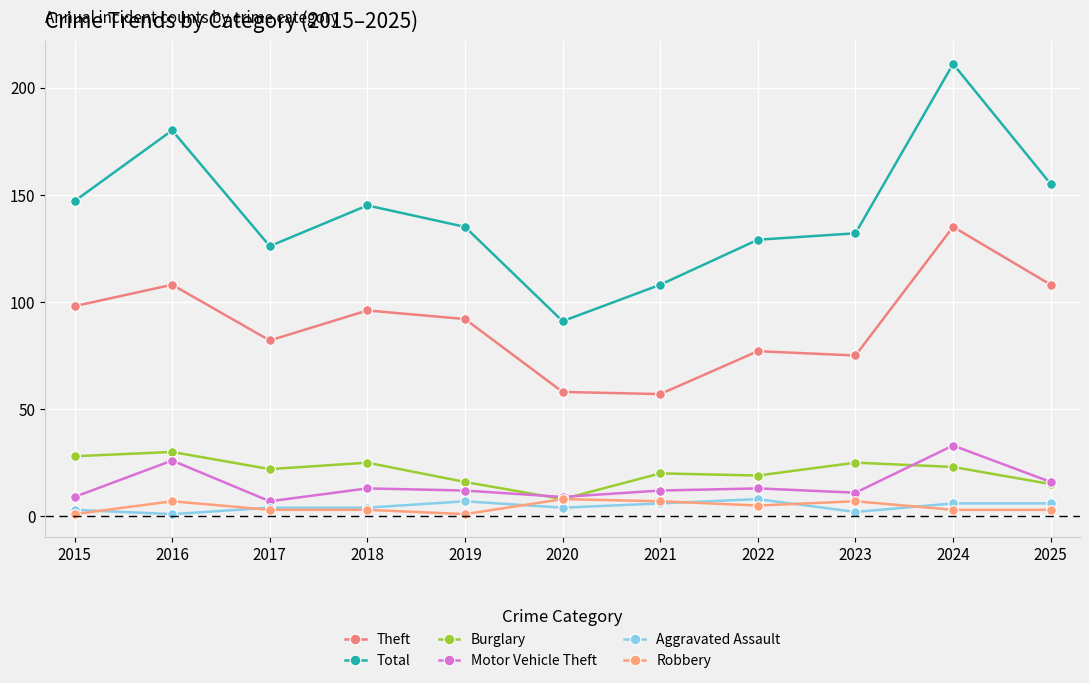

How many intersections are there between Aggravated Assault and Robbery?

6